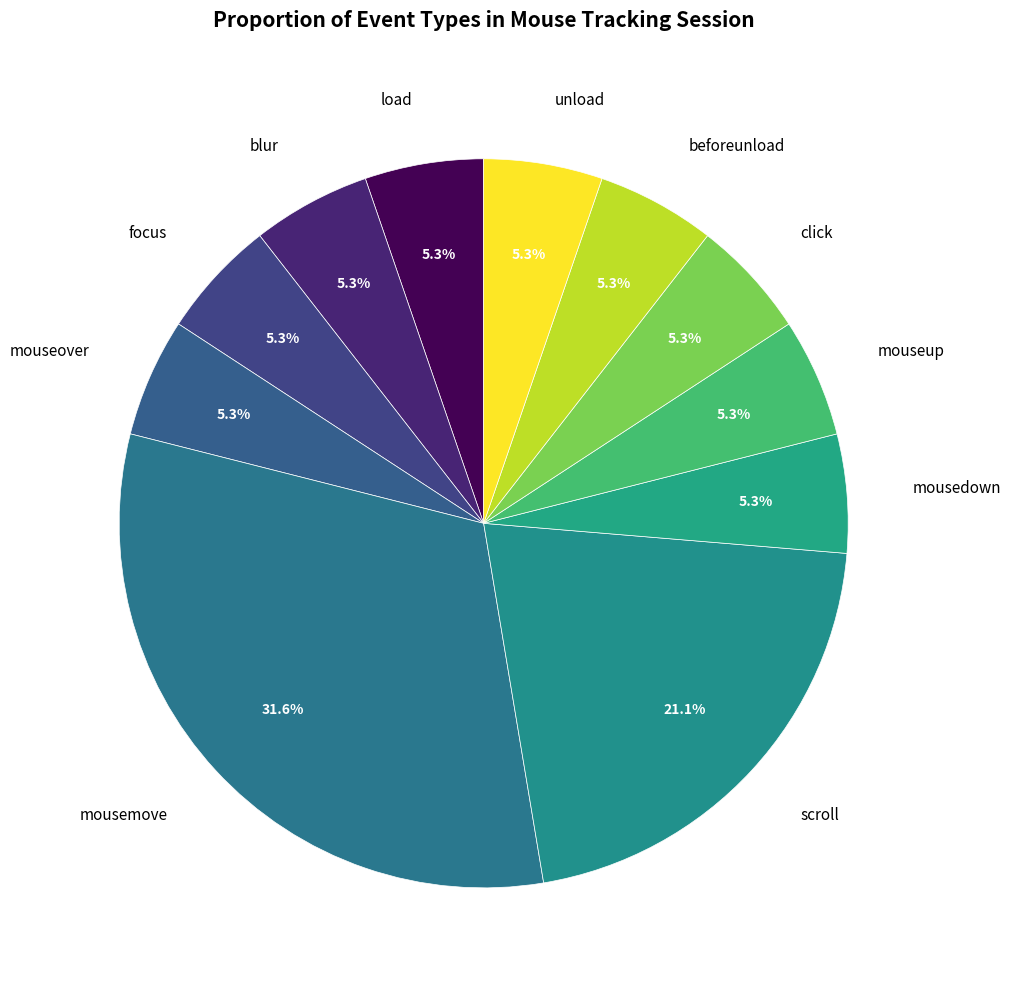

Is there a majority slice in this chart?

No